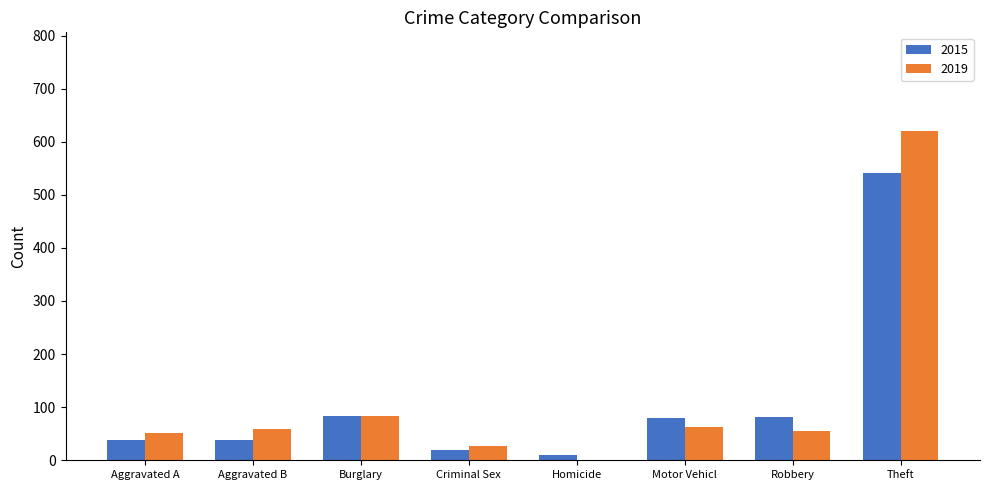

How many series are shown in this chart?

2